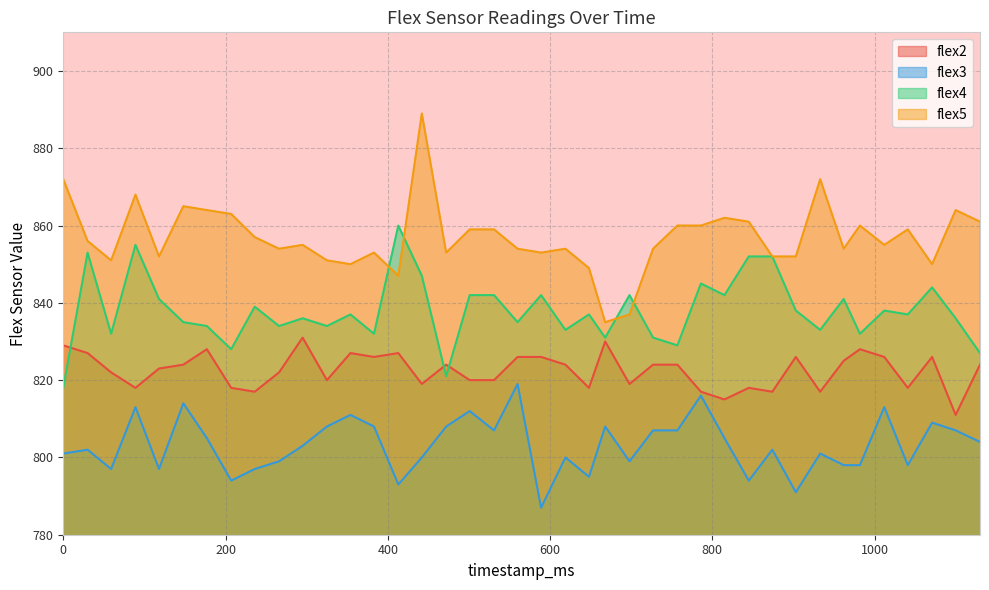

Reading left to right, extract all data points from this chart.

flex2: 0=829	30=827	59=822	89=818	118=823	148=824	177=828	207=818	236=817	266=822	295=831	325=820	354=827	383=826	413=827	442=819	472=824	501=820	531=820	560=826	589=826	619=824	648=818	668=830	698=819	727=824	757=824	786=817	815=815	845=818	874=817	903=826	933=817	962=825	982=828	1012=826	1041=818	1071=826	1100=811	1130=824
flex3: 0=801	30=802	59=797	89=813	118=797	148=814	177=805	207=794	236=797	266=799	295=803	325=808	354=811	383=808	413=793	442=800	472=808	501=812	531=807	560=819	589=787	619=800	648=795	668=808	698=799	727=807	757=807	786=816	815=805	845=794	874=802	903=791	933=801	962=798	982=798	1012=813	1041=798	1071=809	1100=807	1130=804
flex4: 0=818	30=853	59=832	89=855	118=841	148=835	177=834	207=828	236=839	266=834	295=836	325=834	354=837	383=832	413=860	442=847	472=821	501=842	531=842	560=835	589=842	619=833	648=837	668=831	698=842	727=831	757=829	786=845	815=842	845=852	874=852	903=838	933=833	962=841	982=832	1012=838	1041=837	1071=844	1100=836	1130=827
flex5: 0=872	30=856	59=851	89=868	118=852	148=865	177=864	207=863	236=857	266=854	295=855	325=851	354=850	383=853	413=847	442=889	472=853	501=859	531=859	560=854	589=853	619=854	648=849	668=835	698=837	727=854	757=860	786=860	815=862	845=861	874=852	903=852	933=872	962=854	982=860	1012=855	1041=859	1071=850	1100=864	1130=861